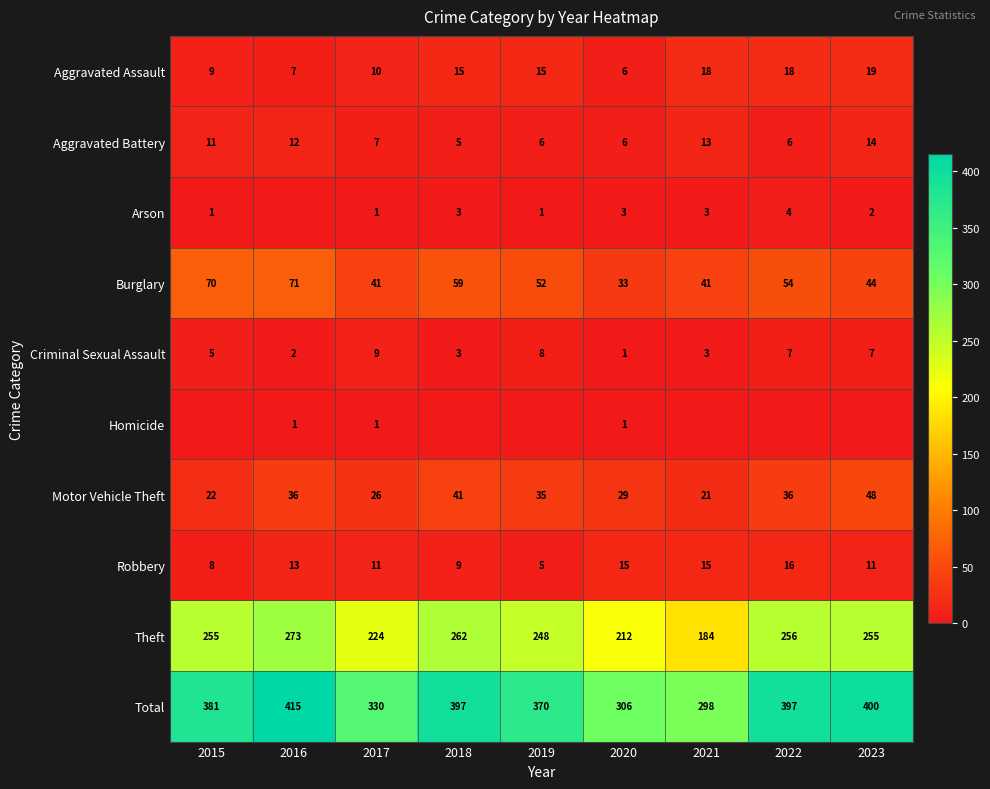

At which label is Aggravated Assault closest to 12?

2017